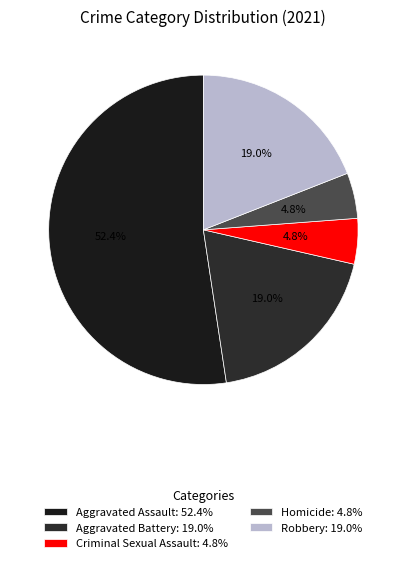

To the nearest percent, what percentage of the pie is Robbery?

19%